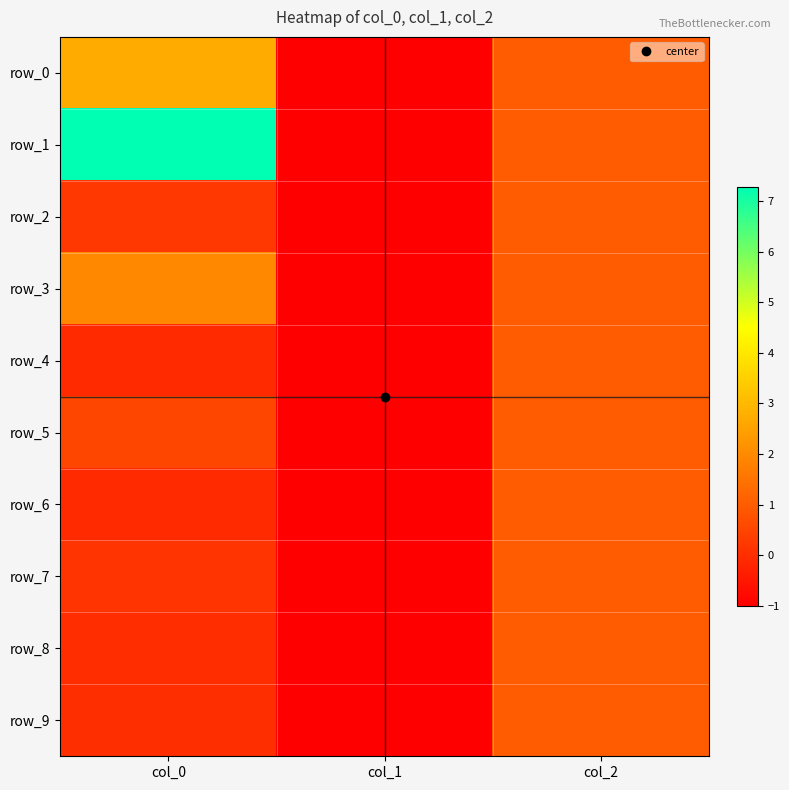

What is the difference between the highest and lowest values at col_0?

7.4